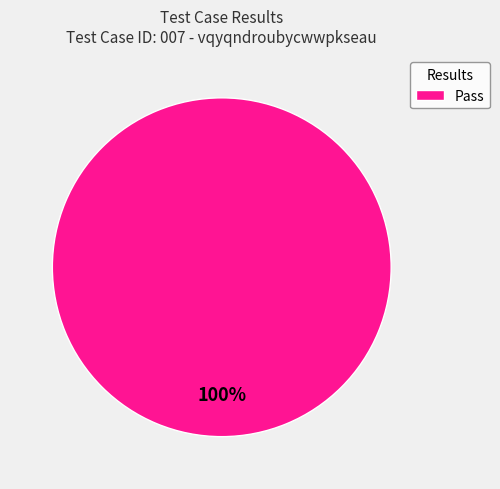

What percentage is the Pass slice, to the nearest percent?

100%